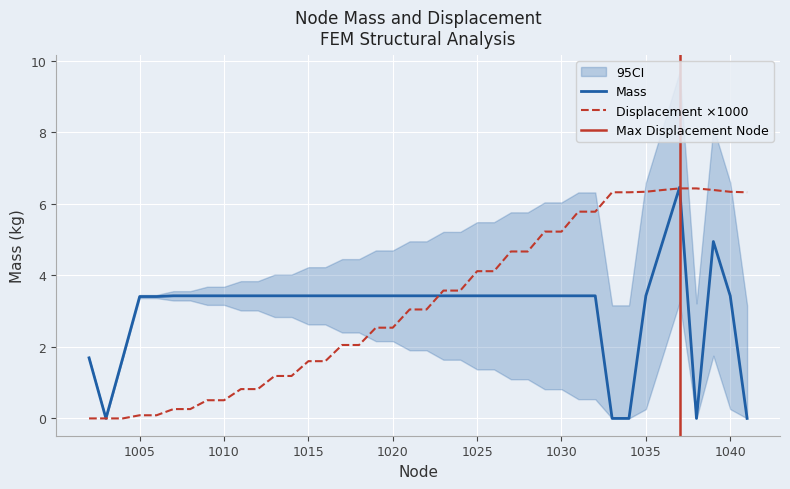

Reading left to right, list all the values displayed in this chart.

Mass: 1002=1.7	1003=0.0	1004=1.7	1005=3.4	1006=3.4	1007=3.4	1008=3.4	1009=3.4	1010=3.4	1011=3.4	1012=3.4	1013=3.4	1014=3.4	1015=3.4	1016=3.4	1017=3.4	1018=3.4	1019=3.4	1020=3.4	1021=3.4	1022=3.4	1023=3.4	1024=3.4	1025=3.4	1026=3.4	1027=3.4	1028=3.4	1029=3.4	1030=3.4	1031=3.4	1032=3.4	1033=0.0	1034=0.0	1035=3.4	1036=4.9	1037=6.5	1038=0.0	1039=4.9	1040=3.4	1041=0.0
Displacement: 1002=0.0	1003=0.0	1004=0.0	1005=0.1	1006=0.1	1007=0.3	1008=0.3	1009=0.5	1010=0.5	1011=0.8	1012=0.8	1013=1.2	1014=1.2	1015=1.6	1016=1.6	1017=2.1	1018=2.1	1019=2.5	1020=2.5	1021=3.0	1022=3.0	1023=3.6	1024=3.6	1025=4.1	1026=4.1	1027=4.7	1028=4.7	1029=5.2	1030=5.2	1031=5.8	1032=5.8	1033=6.3	1034=6.3	1035=6.3	1036=6.4	1037=6.4	1038=6.4	1039=6.4	1040=6.3	1041=6.3